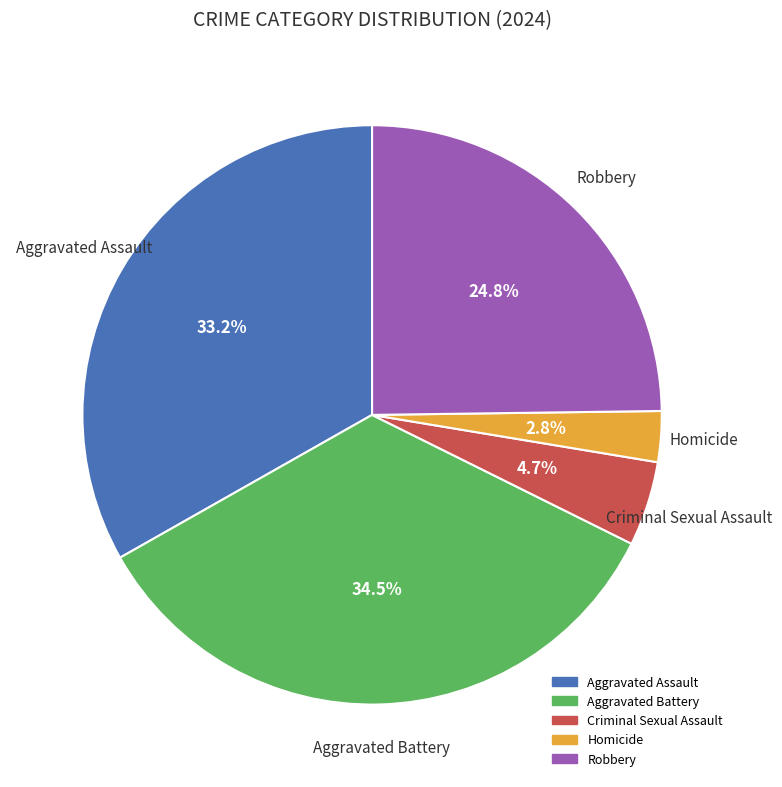

What is the total percentage of Aggravated Battery and Aggravated Assault?

67.7%